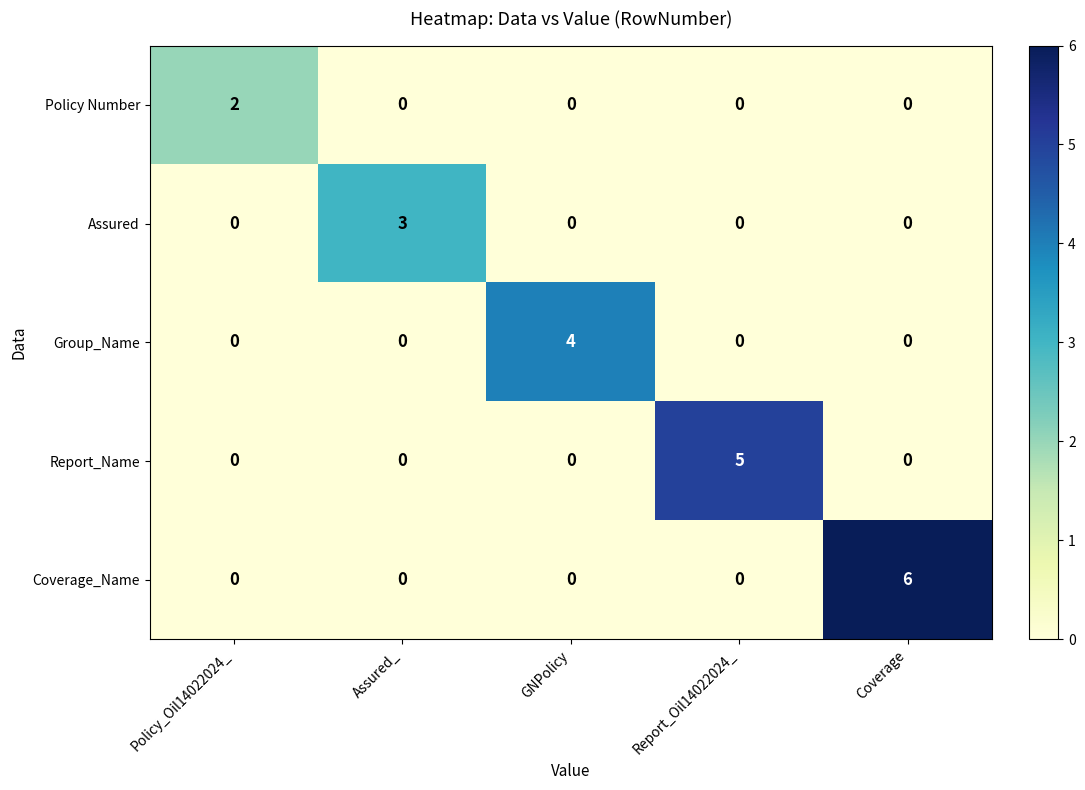

Is it true that Assured equals 0 at Report_Oil14022024_?

True